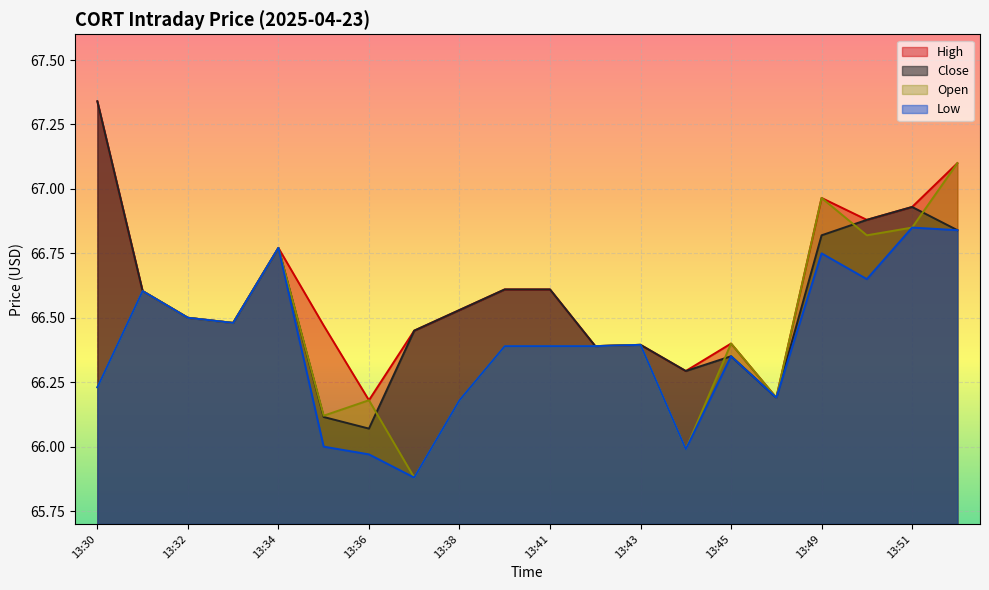

What are all the series names shown in the legend?

High, Close, Open, Low